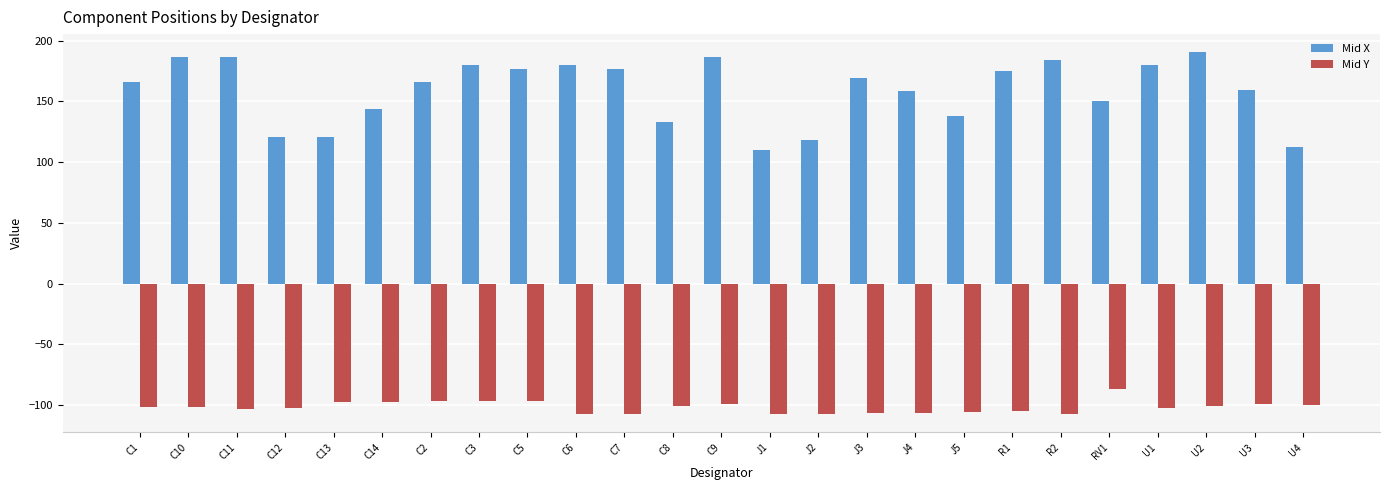

What is the lowest value of the Mid X series?

110.3